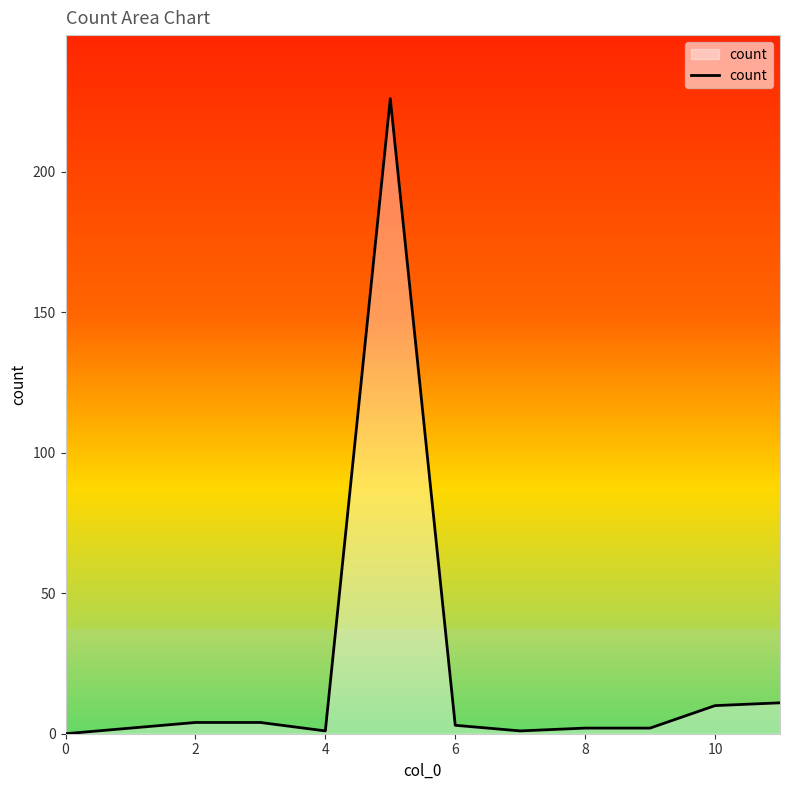

What is the maximum value shown in the chart?

226